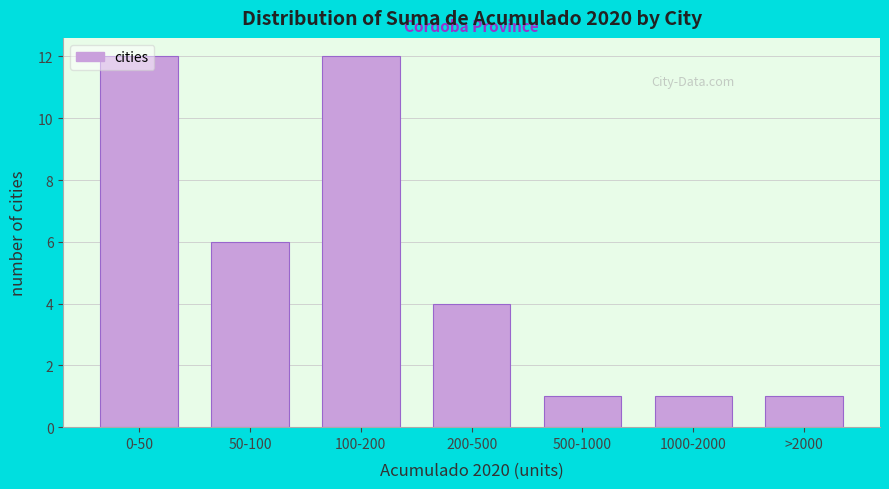

What is the greatest value displayed?

12